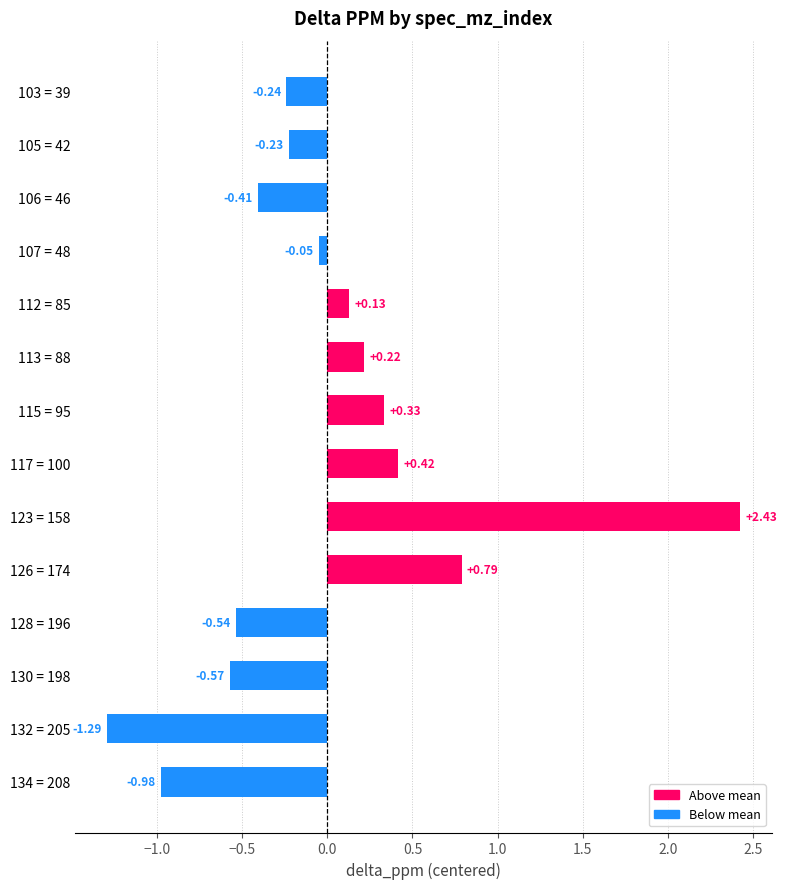

What is the difference between the second highest and minimum values?

2.1